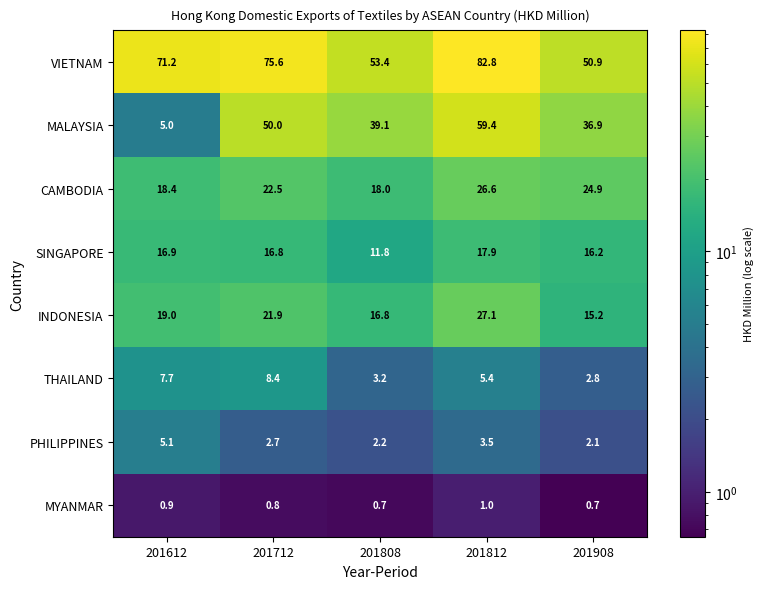

Rank the series by their maximum value, from highest to lowest.

VIETNAM, MALAYSIA, INDONESIA, CAMBODIA, SINGAPORE, THAILAND, PHILIPPINES, MYANMAR